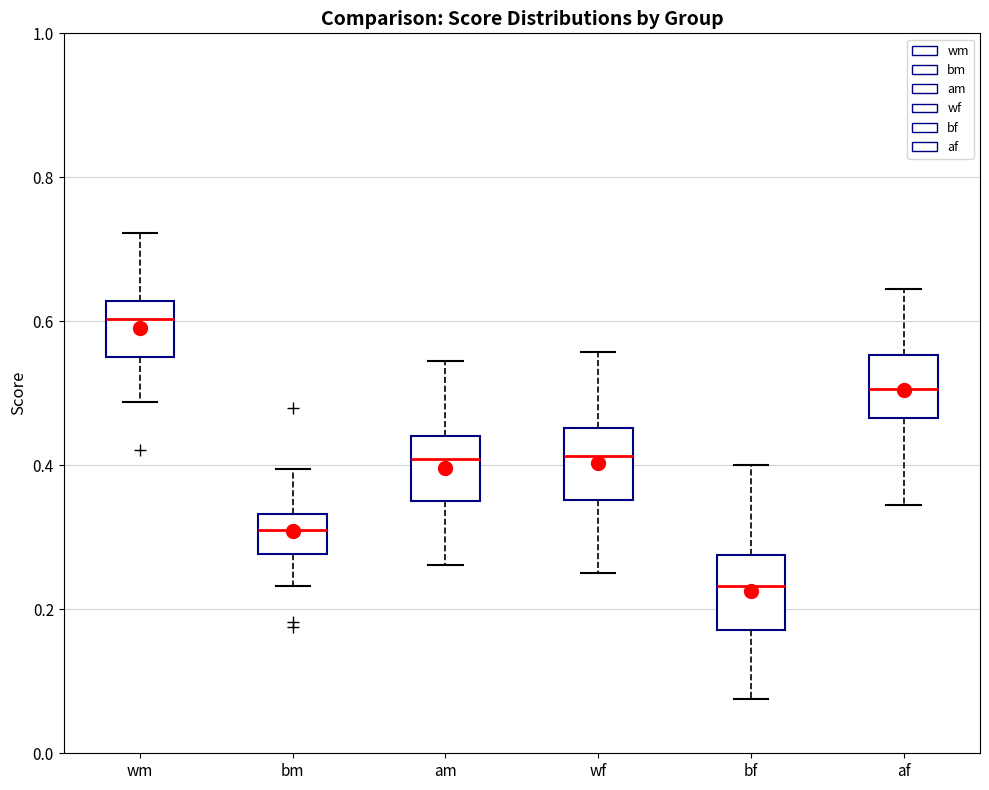

Reading left to right, transcribe this box plot: for each box, give where its median line is, the range the box spans, and where its two whiskers end, as read against the y-axis. The values are not printed on the chart, so give them approximately, as read against the axis.

wm: median 0.60, box 0.54 to 0.62, whiskers 0.48 to 0.72
bm: median 0.32, box 0.28 to 0.34, whiskers 0.24 to 0.40
am: median 0.40, box 0.34 to 0.44, whiskers 0.26 to 0.54
wf: median 0.42, box 0.36 to 0.46, whiskers 0.26 to 0.56
bf: median 0.24, box 0.18 to 0.28, whiskers 0.08 to 0.40
af: median 0.50, box 0.46 to 0.56, whiskers 0.34 to 0.64